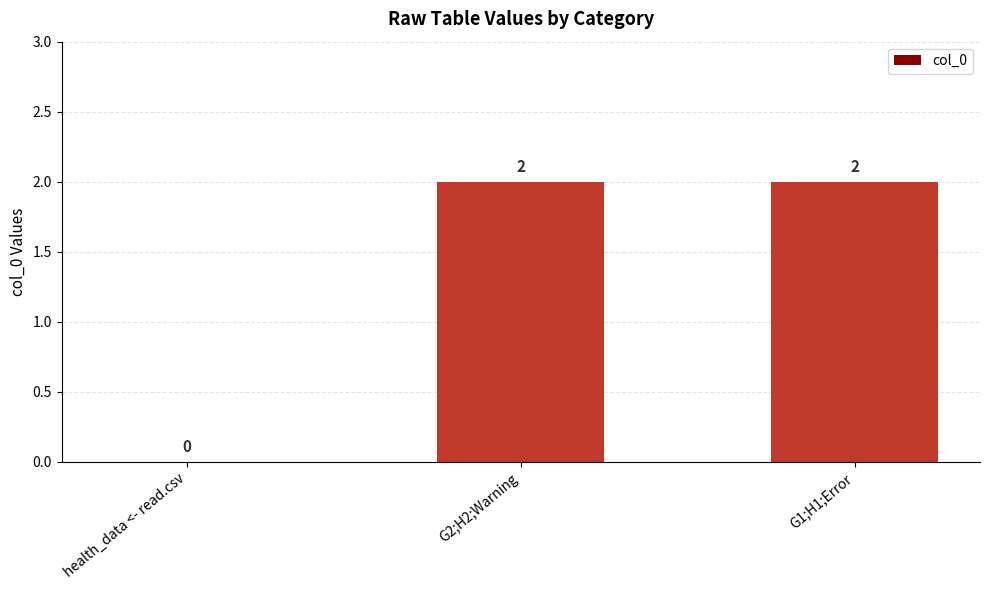

What is the maximum value shown in the chart?

2